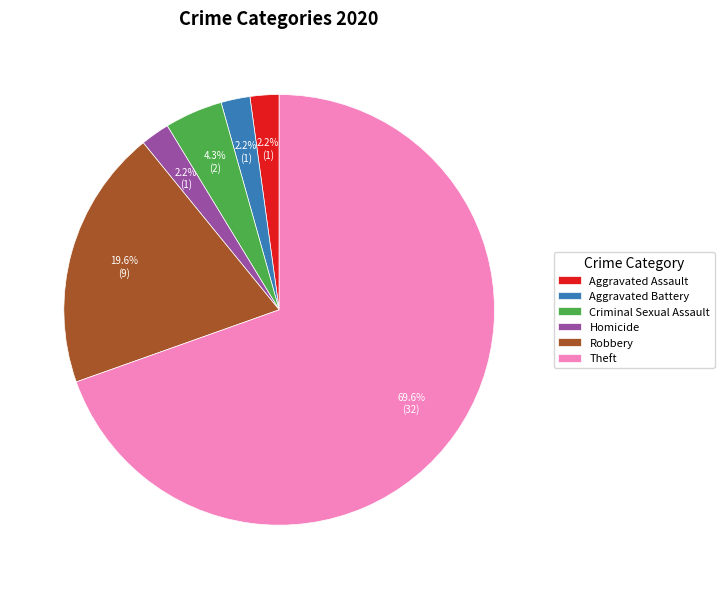

What is the largest slice in the pie chart?

Theft